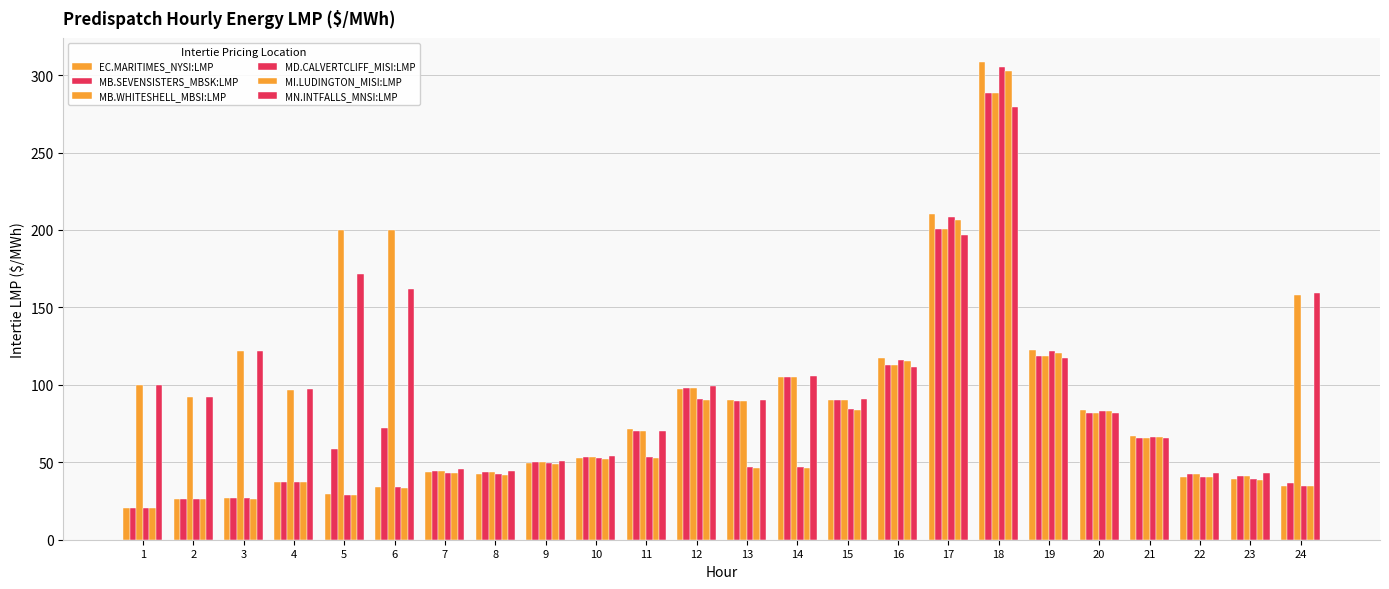

What is the value of the MN.INTFALLS_MNSI:LMP bar at the 13th from the left?

90.4